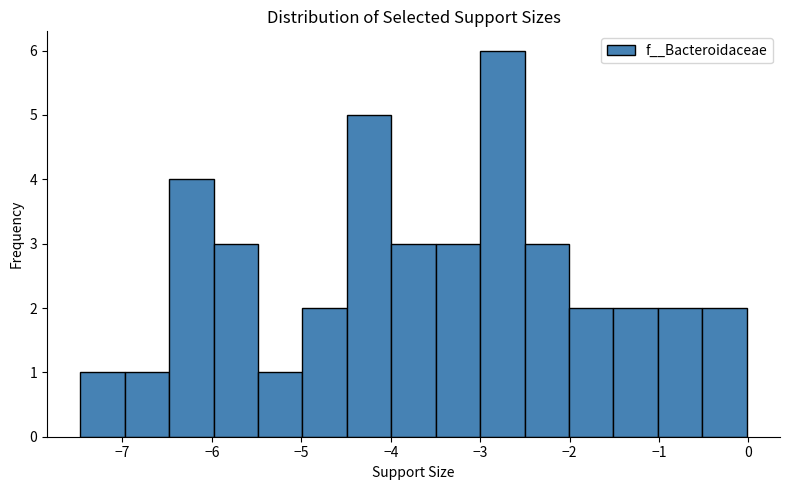

How tall is the bar that spans -5.5 to -5.0 on the x-axis? Neither the bar edges nor the heights are printed on the chart, so give them approximately, as read against the axes.

1